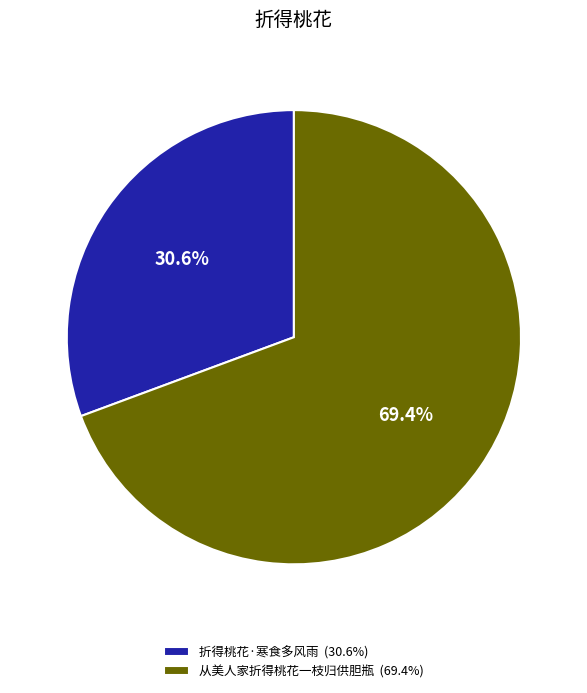

Which category accounts for the majority?

从美人家折得桃花一枝归供胆瓶